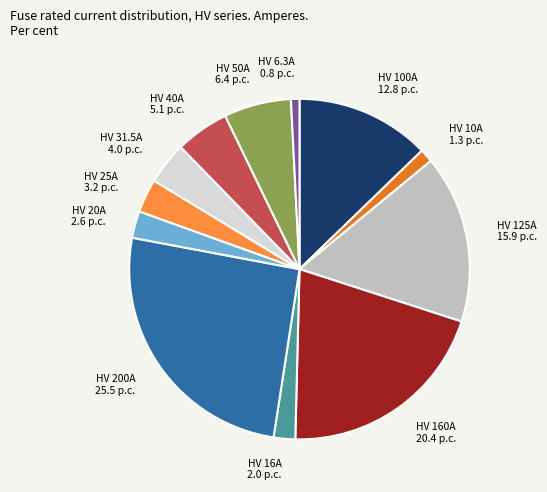

True or false: HV 100A accounts for 28% of the total.

False